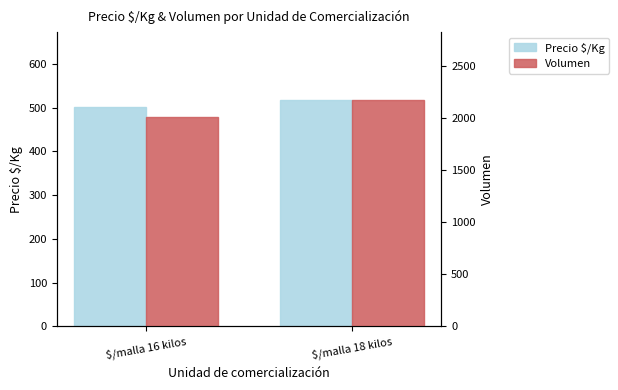

Are the bars horizontal?

No